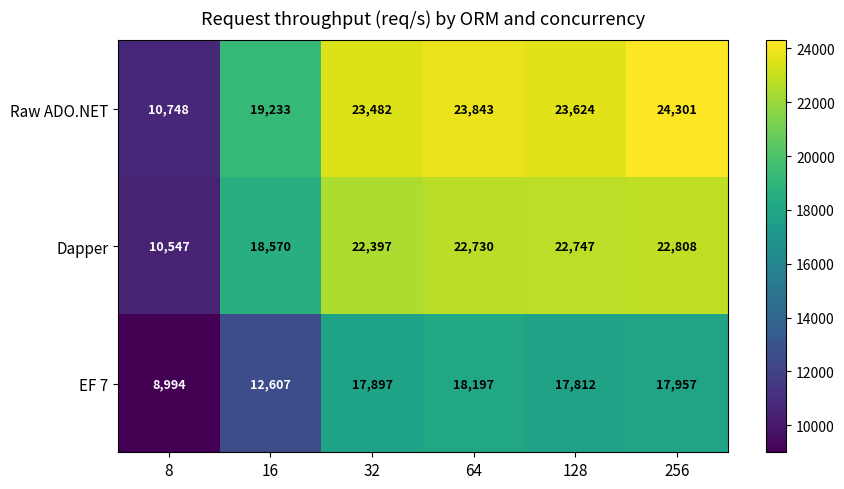

Reading left to right, what are all the values shown in this chart?

Raw ADO.NET: 8=10748	16=19233	32=23482	64=23843	128=23624	256=24301
Dapper: 8=10547	16=18570	32=22397	64=22730	128=22747	256=22808
EF 7: 8=8994	16=12607	32=17897	64=18197	128=17812	256=17957